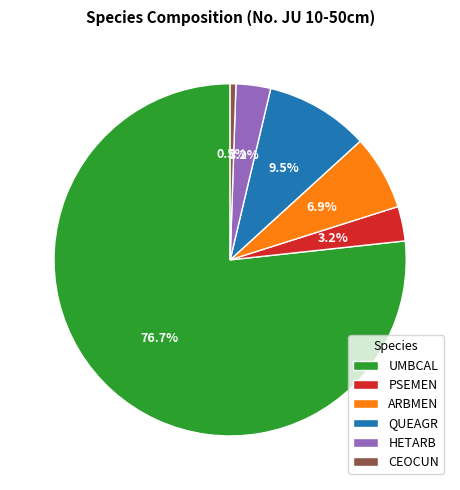

Combined, do PSEMEN and CEOCUN account for over 50%?

No